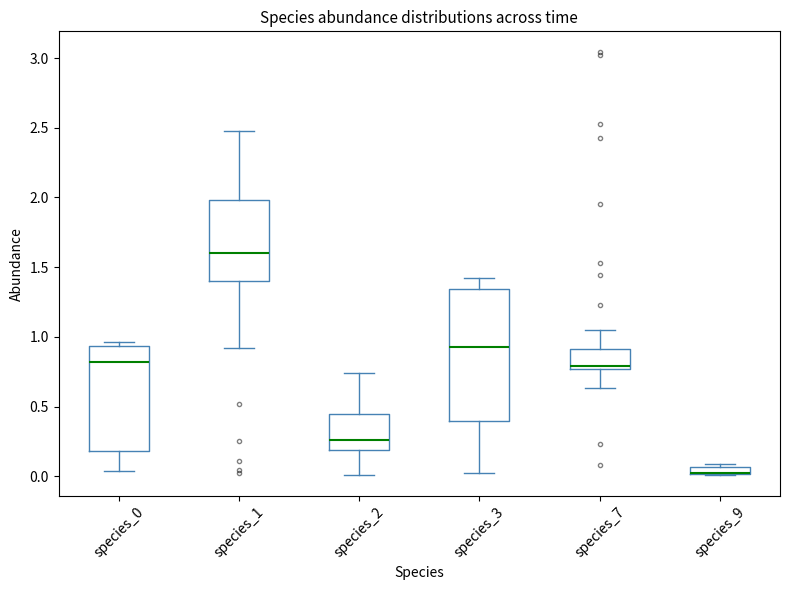

Which box is the tallest, from its lower edge to its upper edge?

species_3